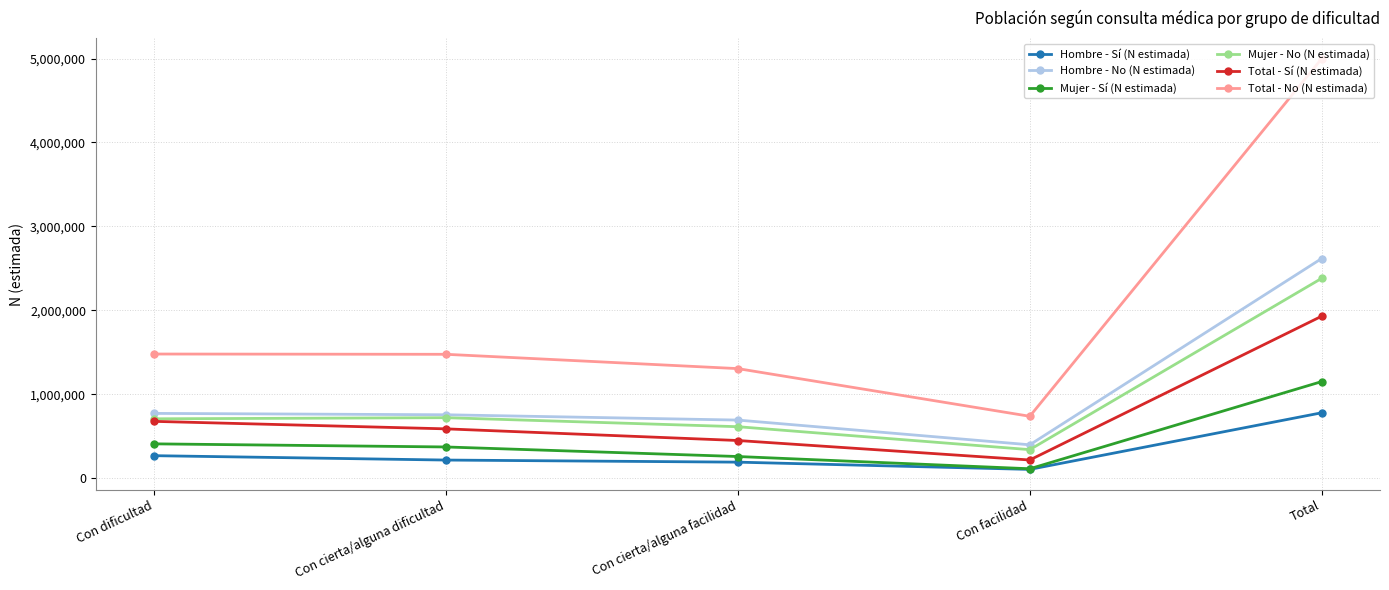

True or false: Total - No (N estimada) and Total - Sí (N estimada) intersect in this chart.

False